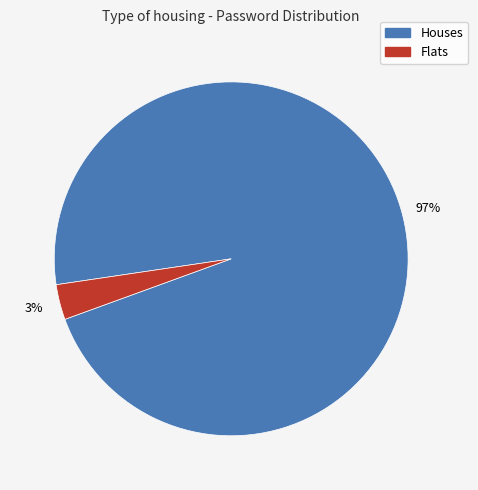

To the nearest percent, what is the average slice percentage?

50%